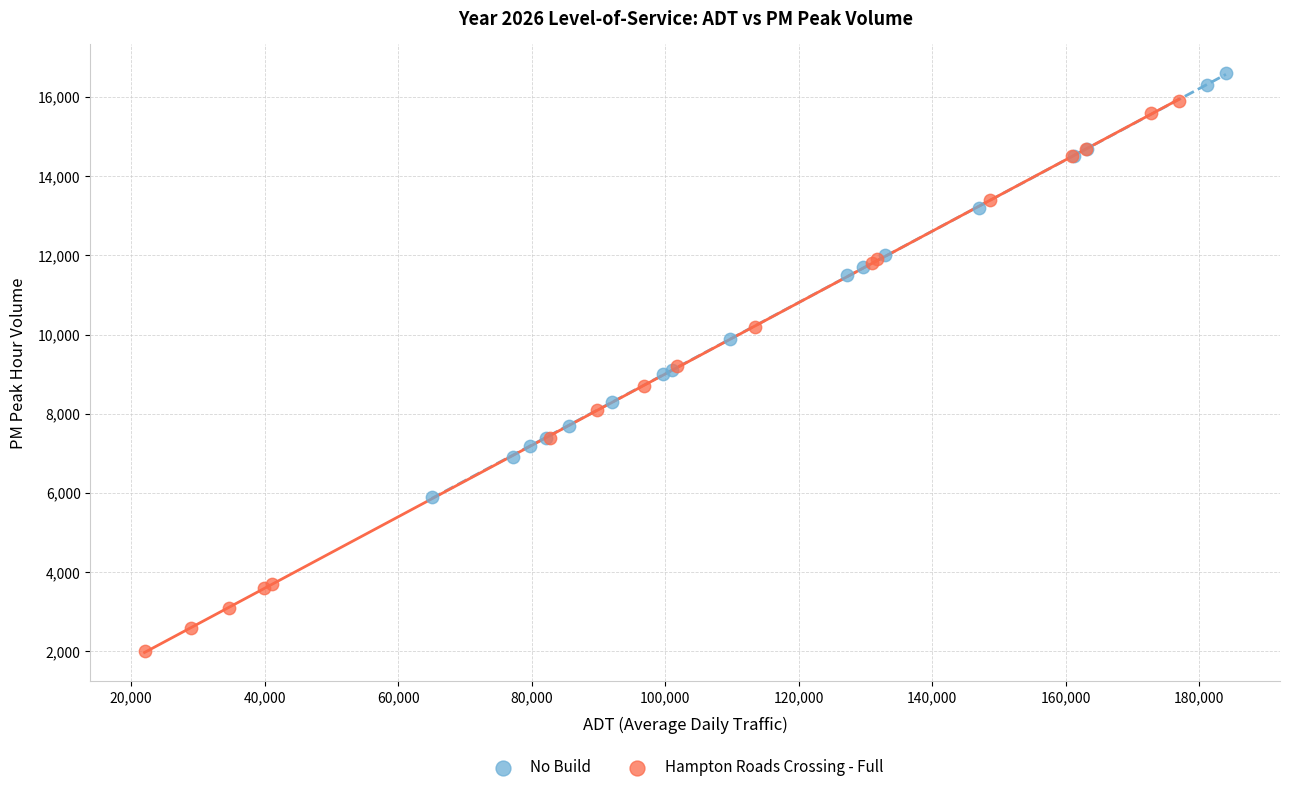

Which series has the widest spread of Y values?

Hampton Roads Crossing - Full